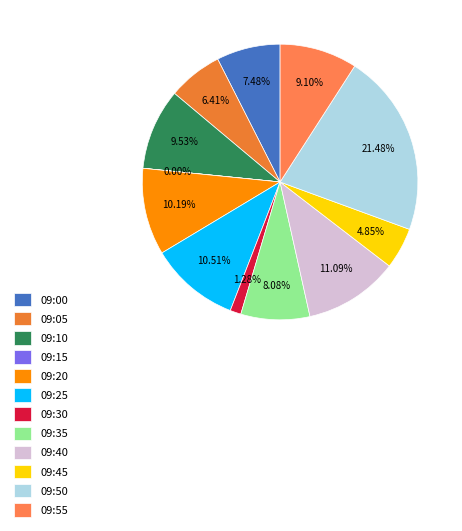

The 09:15 slice represents 0% of the pie. True or false?

True